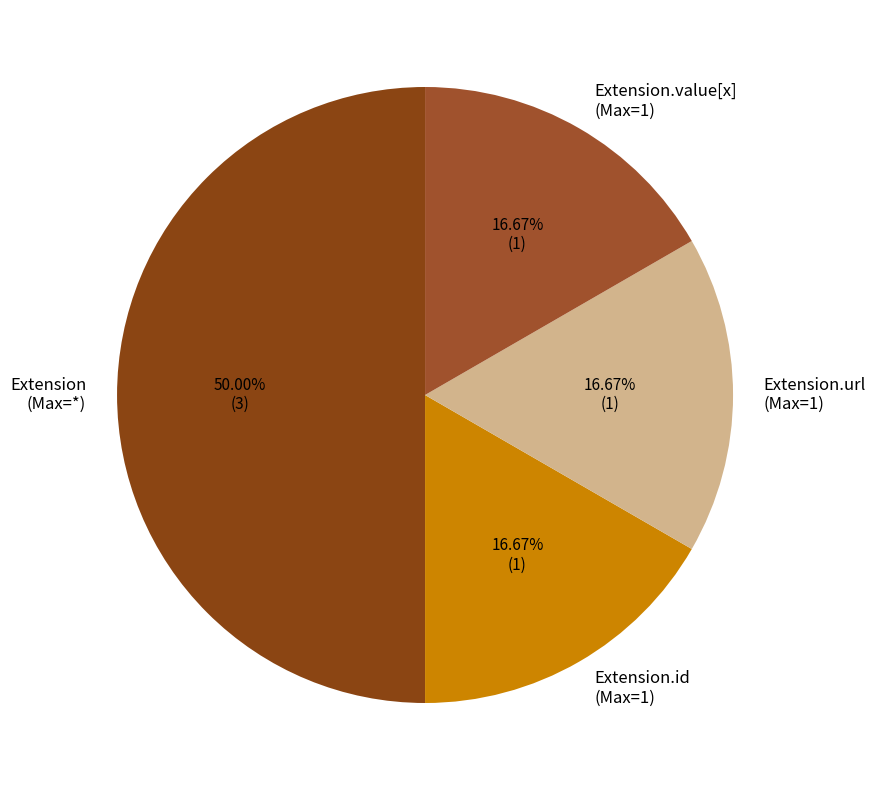

How many slices are in this pie chart?

4